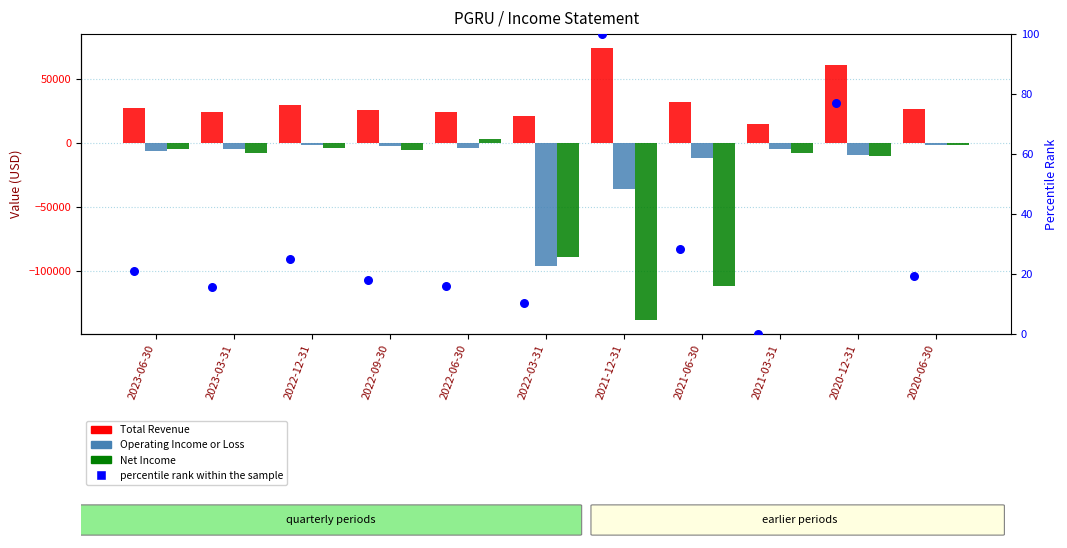

Which series has the largest Y range (max minus min)?

Net Income